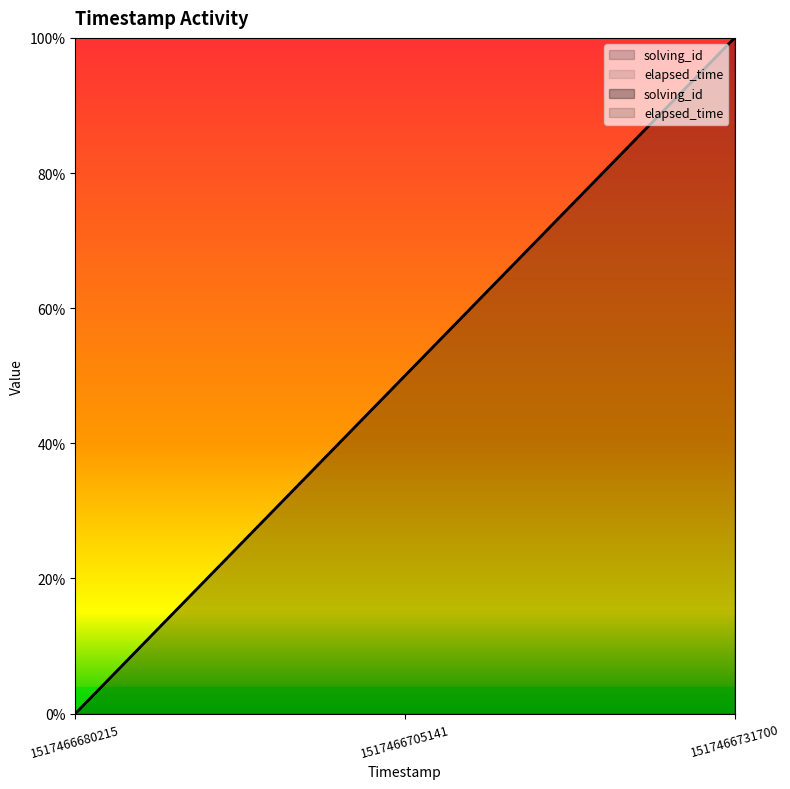

Does the chart display data point markers on the line(s)?

No